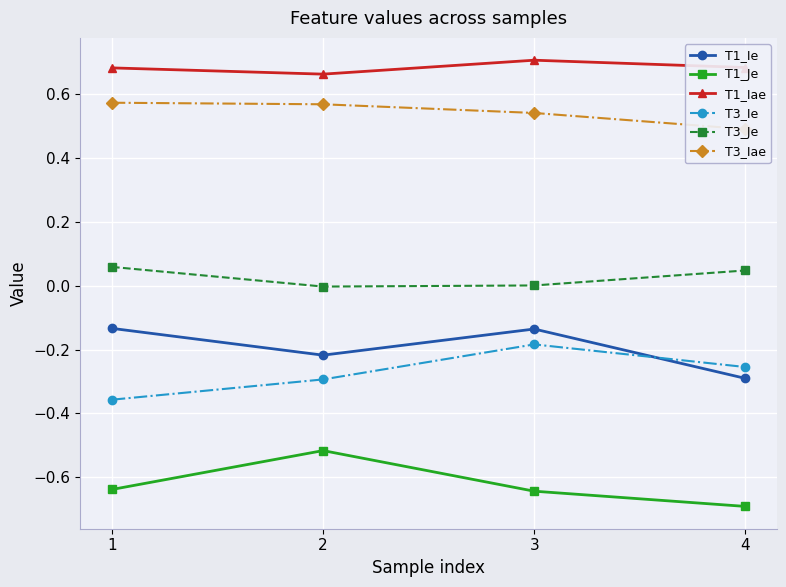

Is it true that T1_Ie equals -0.2 at 1?

False